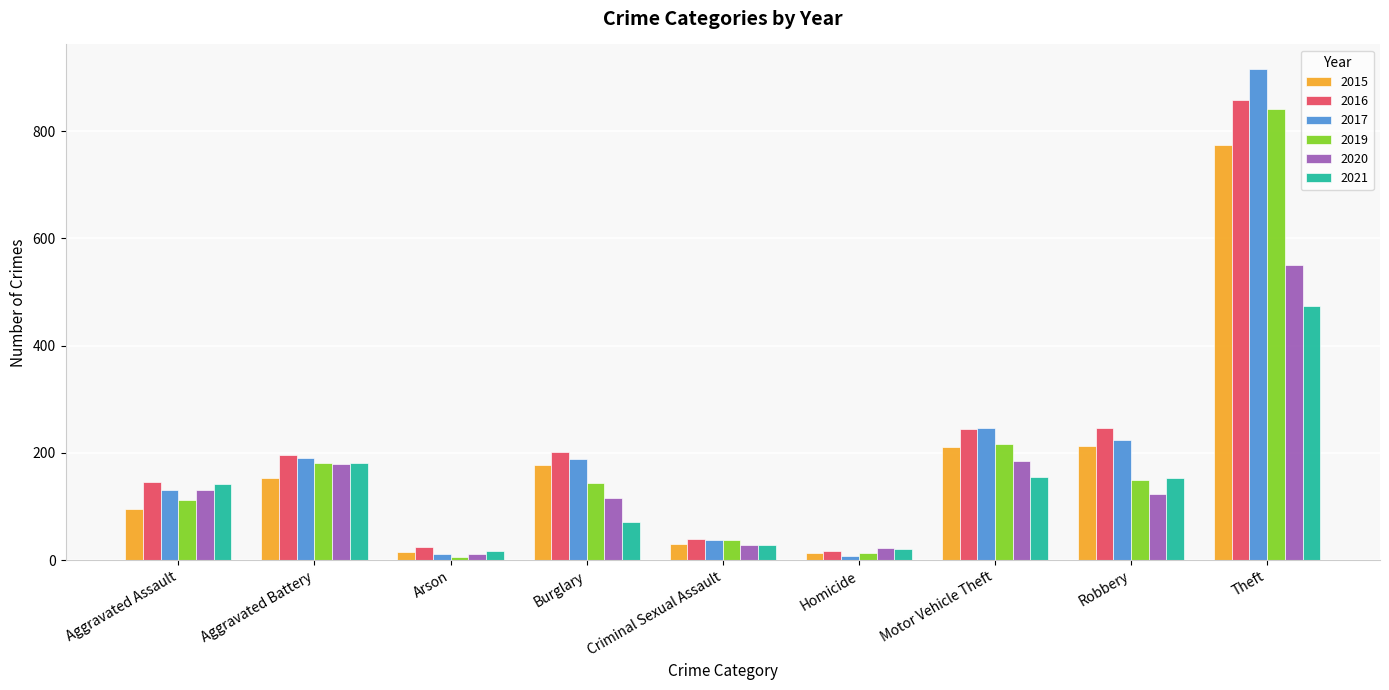

What is the minimum value for 2021?

17